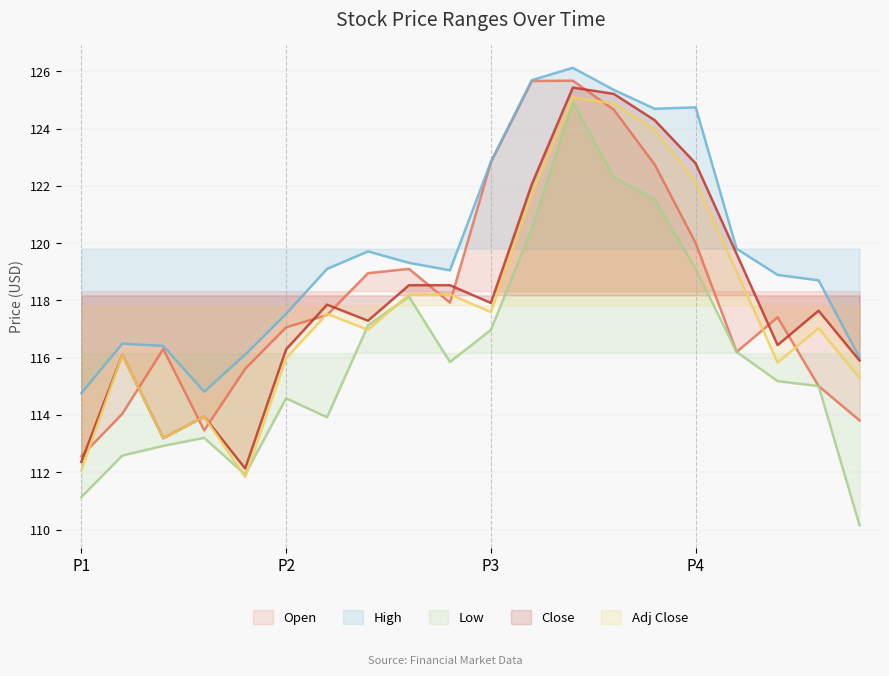

How many categories are shown in the chart?

20